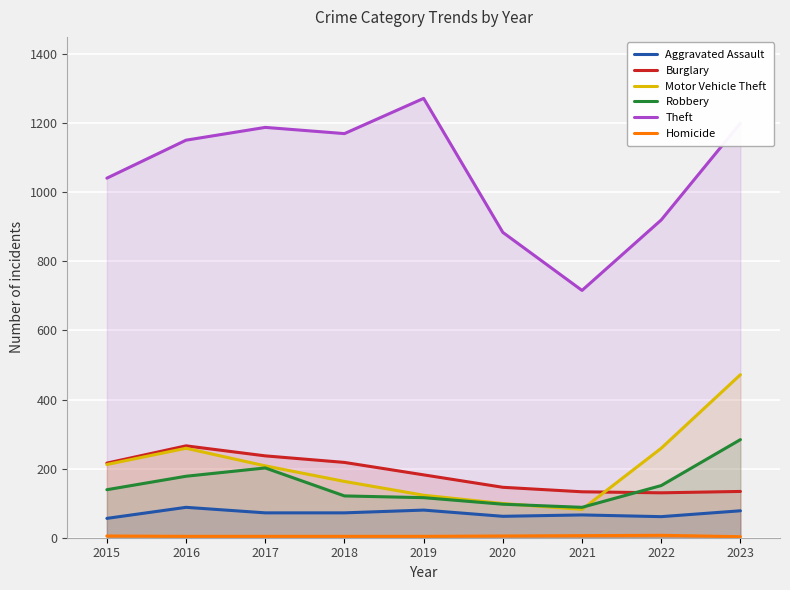

List the series in order of their peak value, lowest first.

Homicide, Aggravated Assault, Burglary, Robbery, Motor Vehicle Theft, Theft